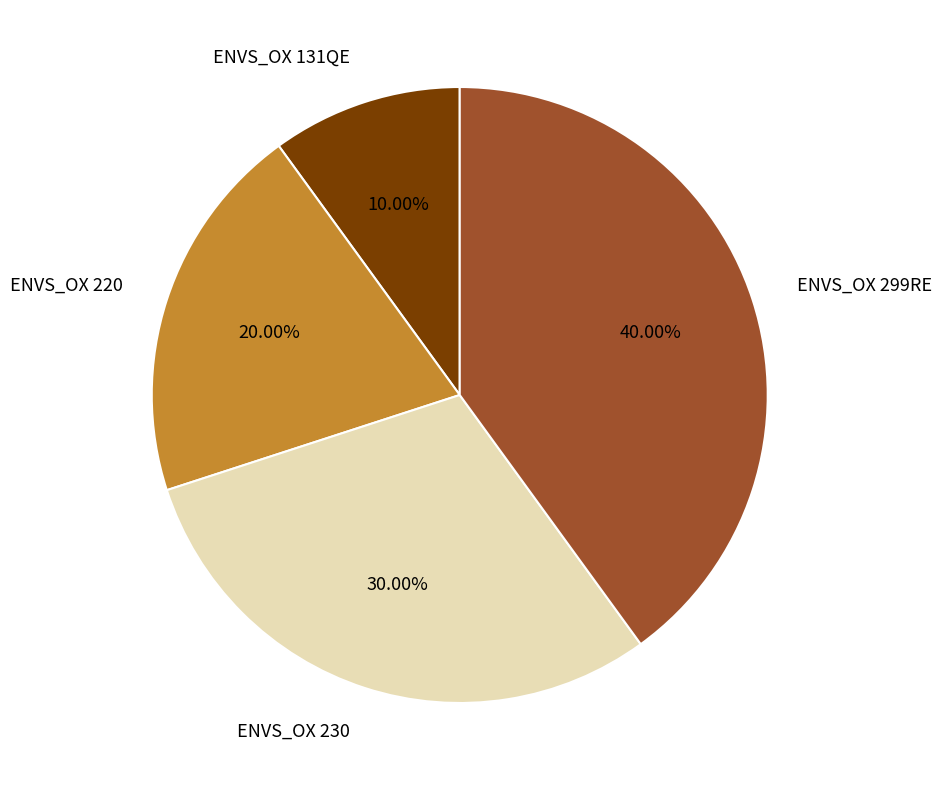

Count the number of slices in the pie.

4